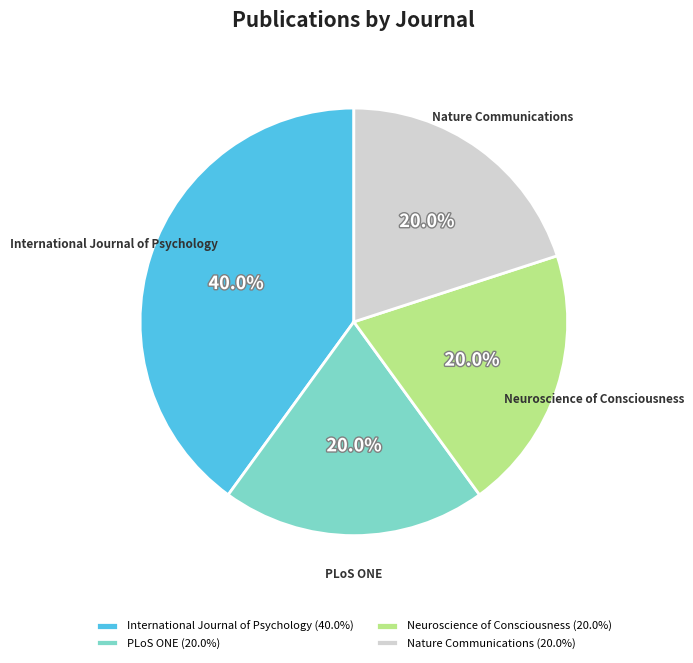

How much of the chart is everything except Nature Communications?

80.0%